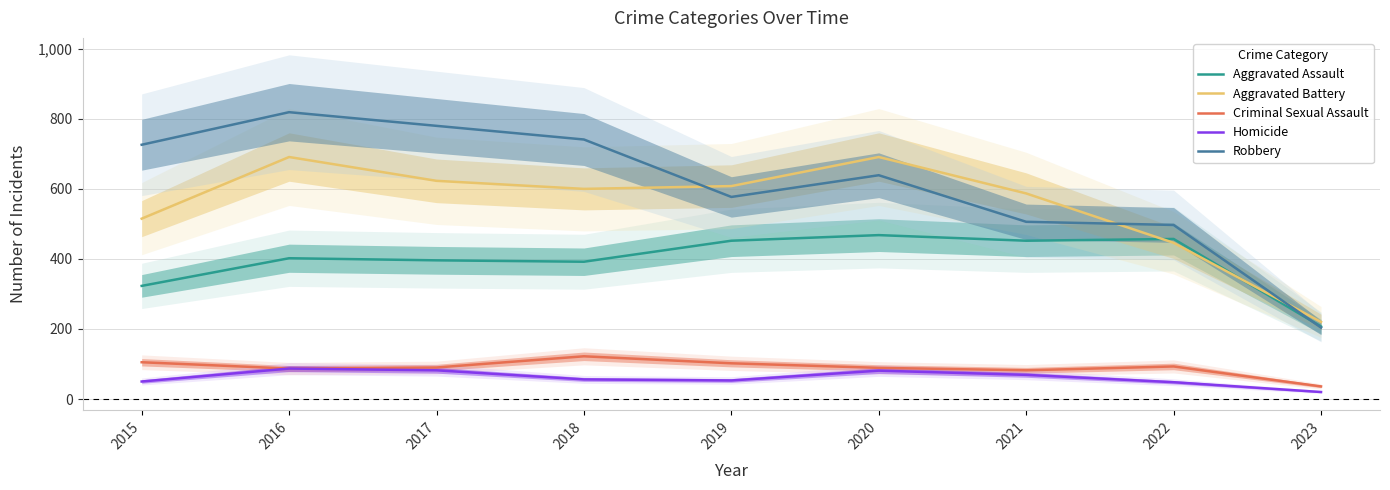

Rank the categories by Criminal Sexual Assault value from highest to lowest.

2018, 2015, 2019, 2022, 2017, 2020, 2016, 2021, 2023